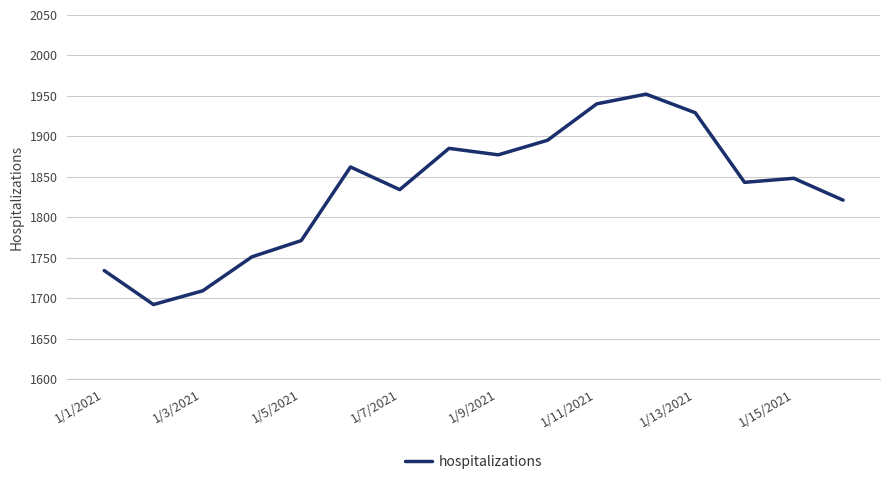

What is the greatest value displayed?

1952